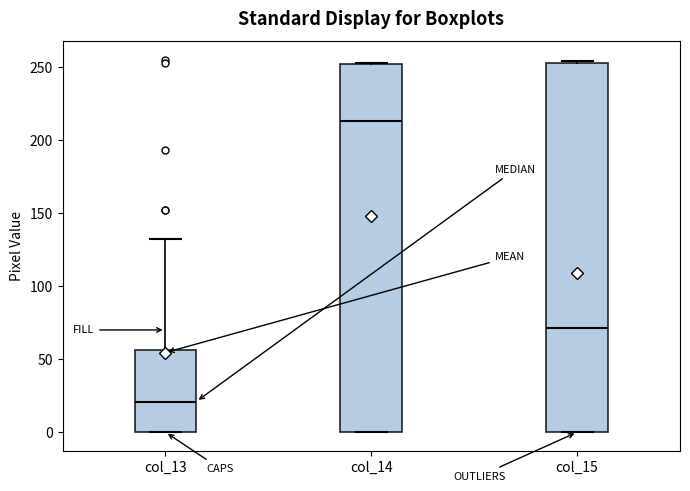

Where is the upper edge of the box for col_13 on the y-axis? The values are not printed on the chart, so give them approximately, as read against the axis.

55